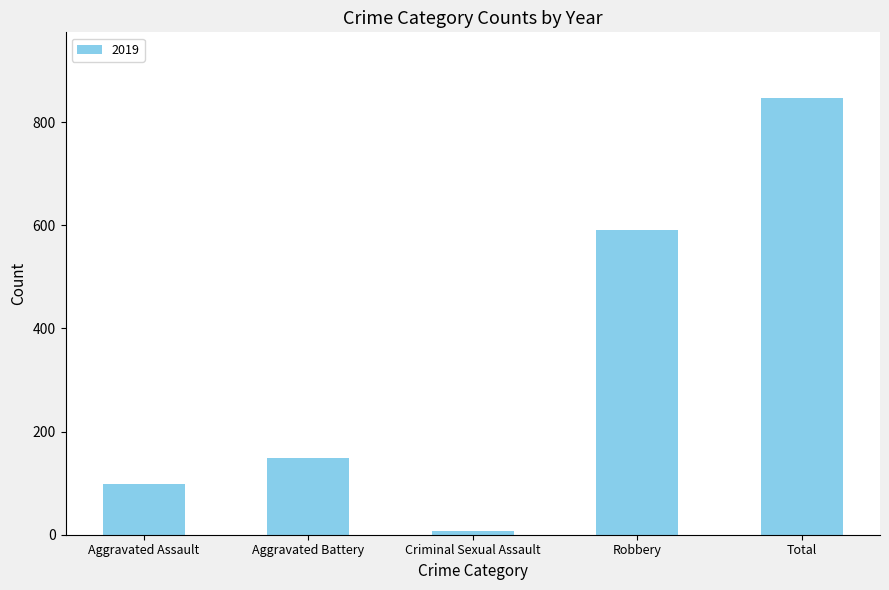

Does the chart contain any negative values?

No